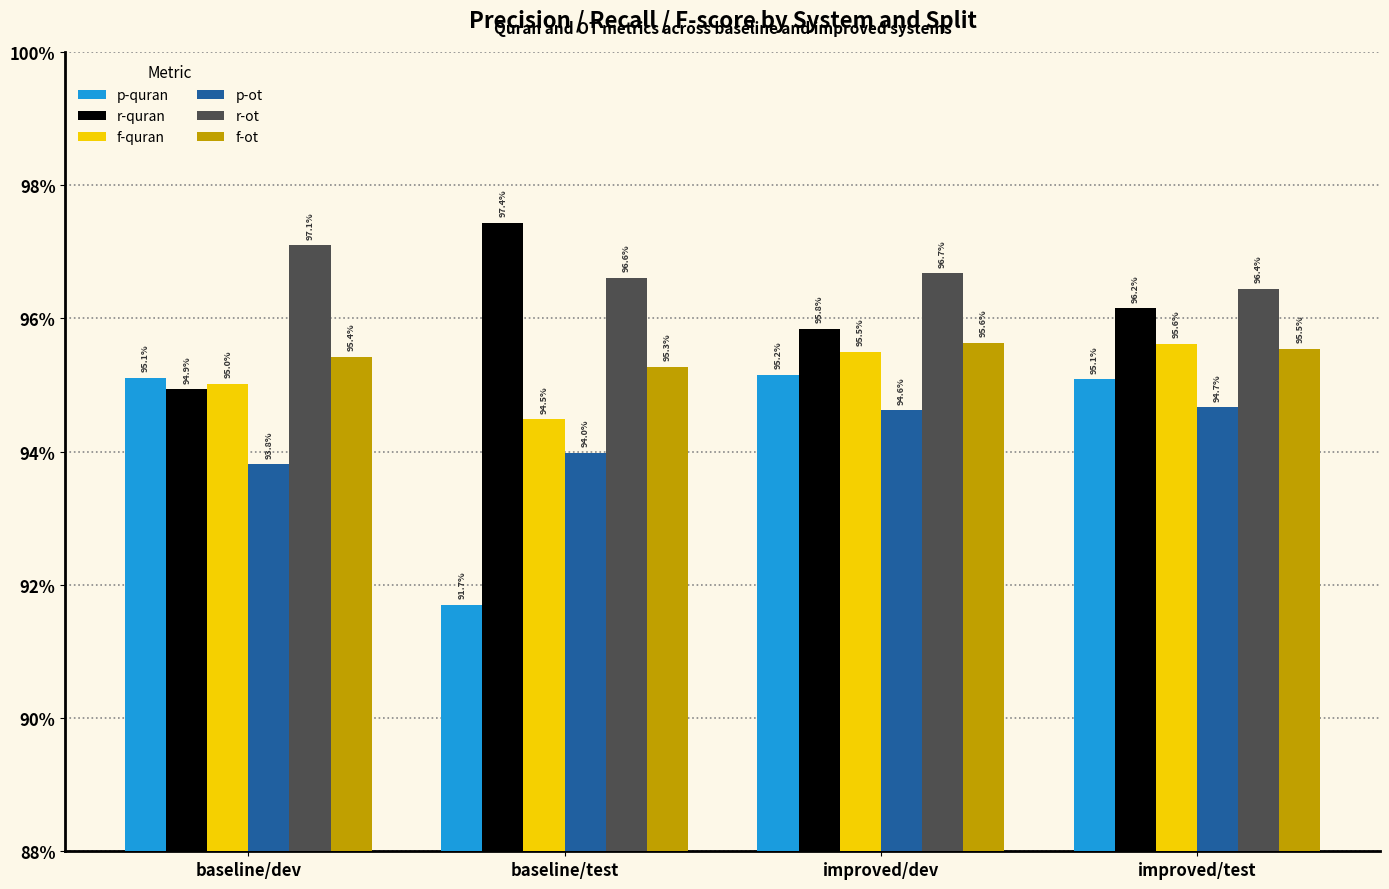

What is the sum of the p-ot values at baseline/dev and baseline/test?

1.9